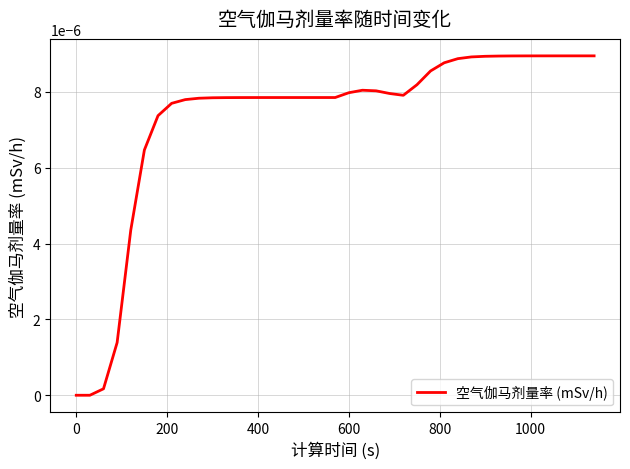

Does the chart display data point markers on the line(s)?

No